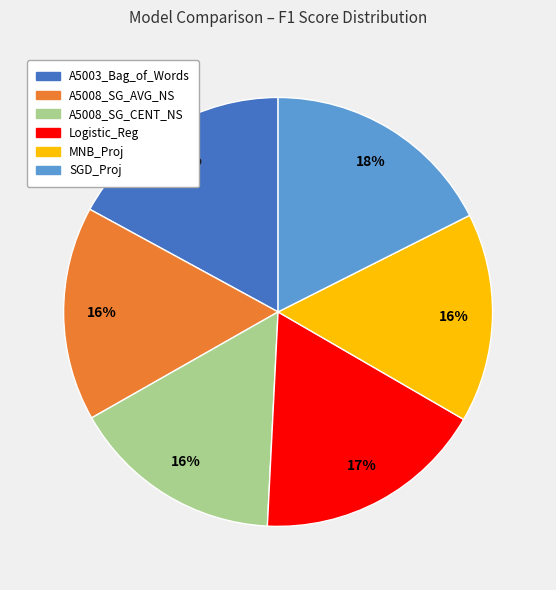

Is it true that A5003_Bag_of_Words is 8% of the pie?

False